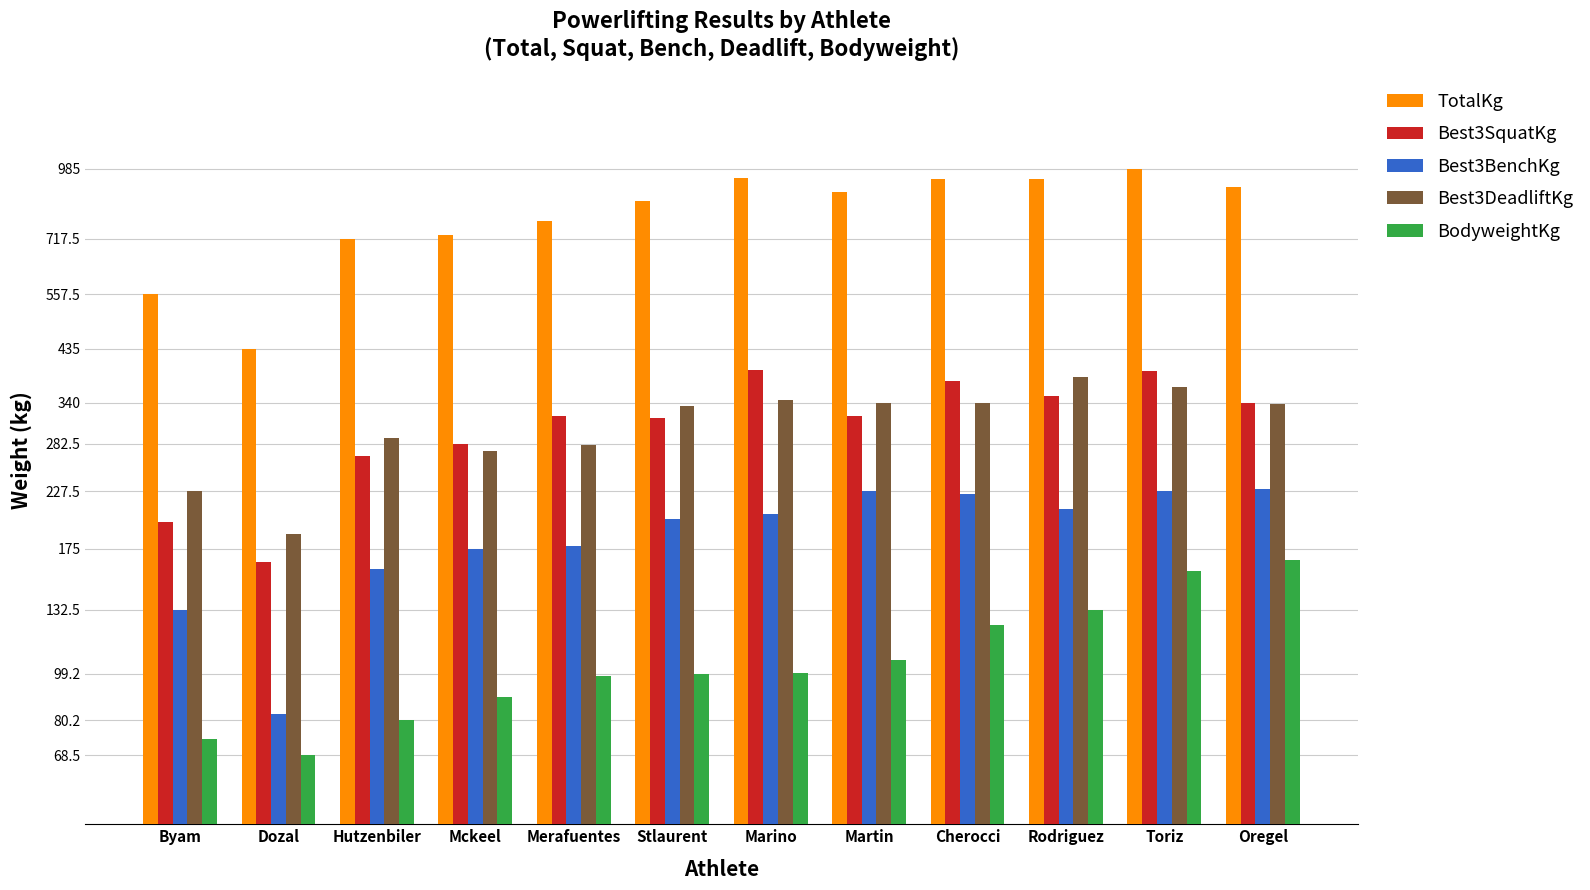

What is the spread (max minus min) of values at Marino?

845.6